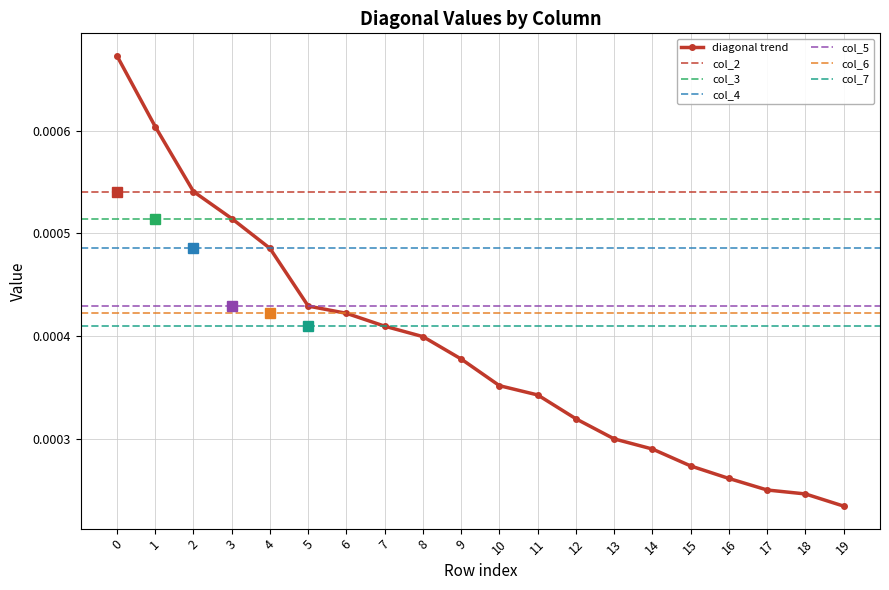

How many values in the col_5 series exceed 0?

1